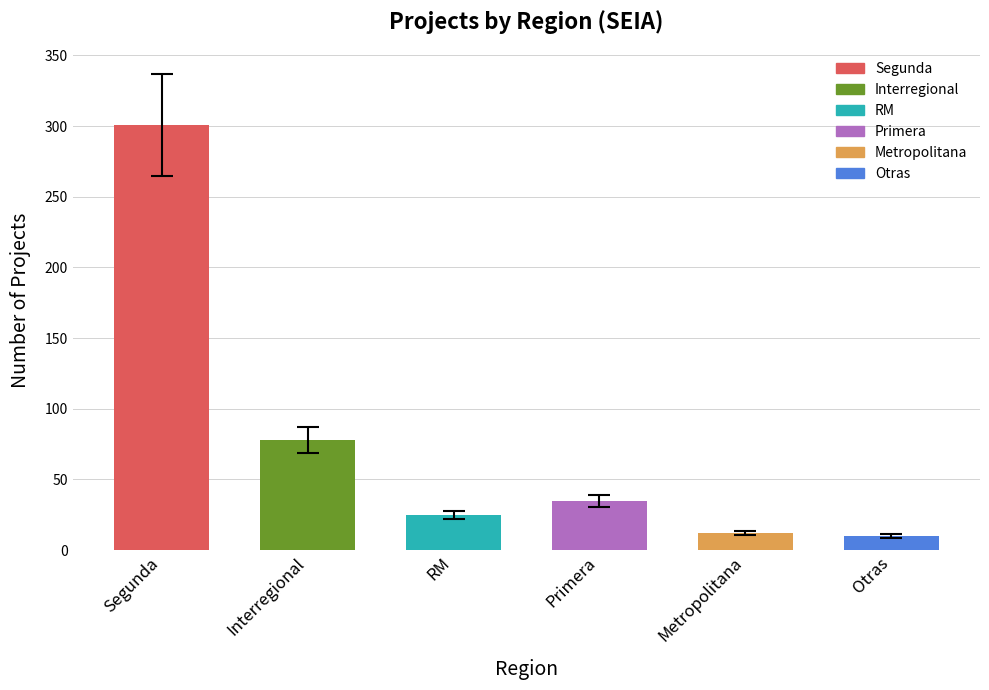

What is the difference between the second highest and minimum values?

68